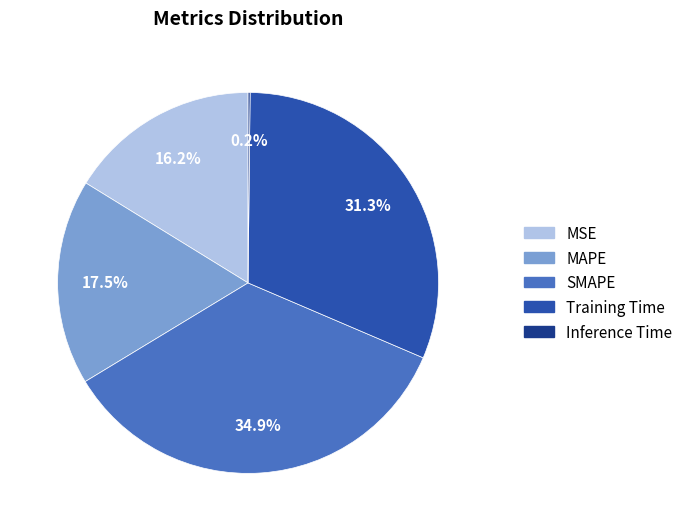

Is there any slice that represents more than half of the pie?

No